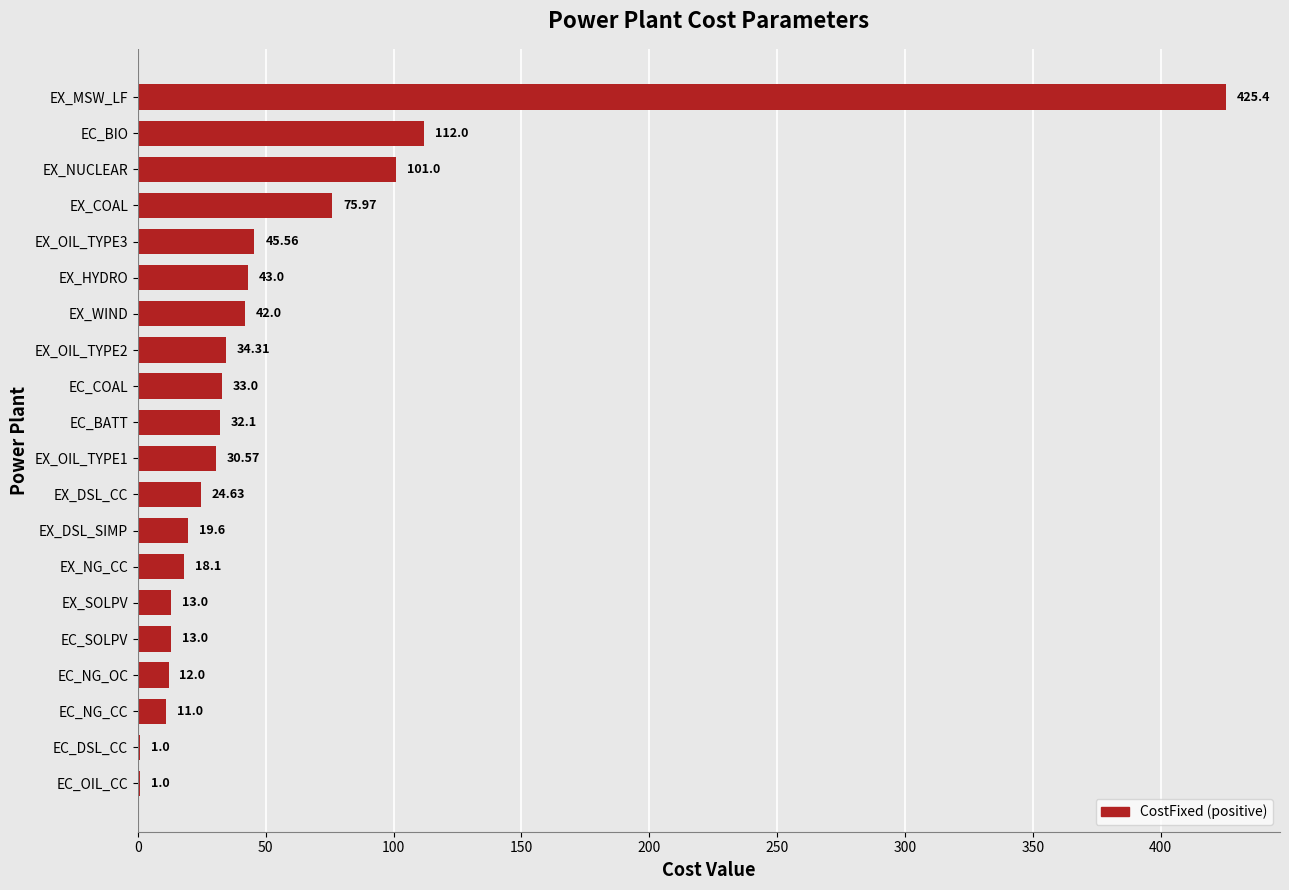

How many categories are shown in the chart?

20